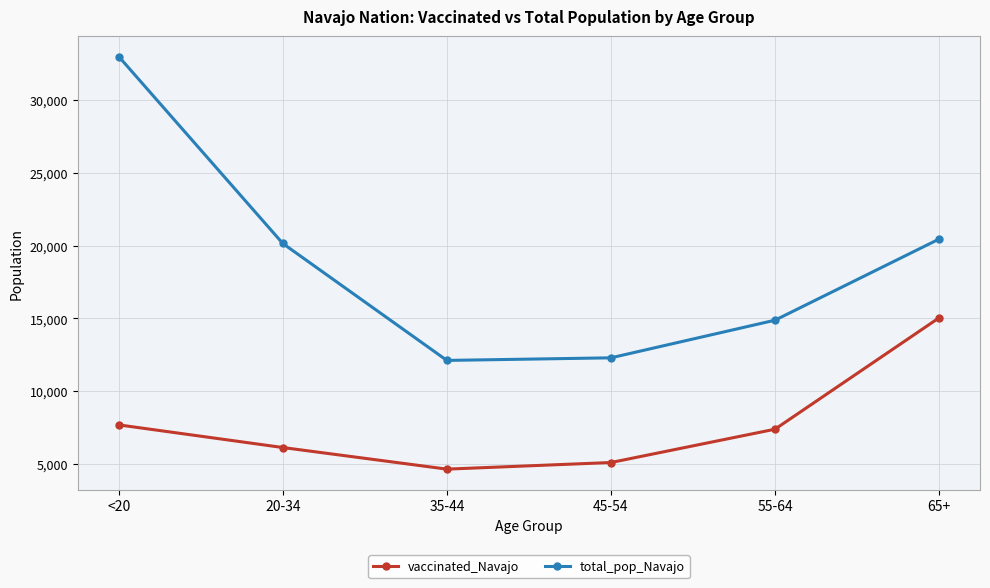

Reading left to right, transcribe all the data shown in this chart.

vaccinated_Navajo: 7677	6122	4638	5092	7380	15030
total_pop_Navajo: 32982	20141	12107	12285	14869	20441